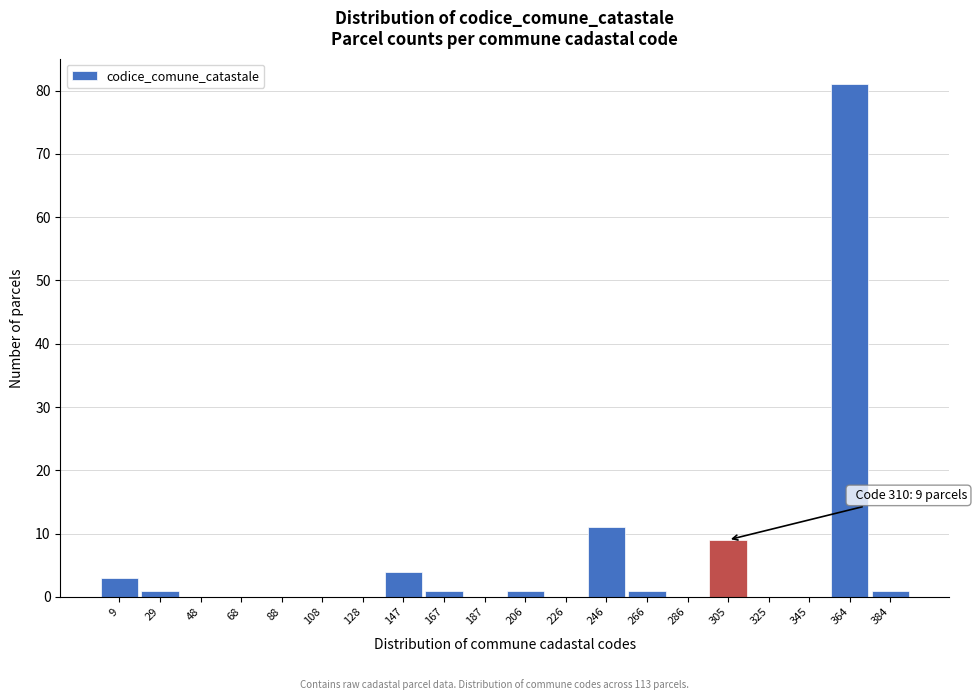

Reading right to left, list all the values displayed in this chart.

384=1	364=81	345=0	325=0	305=9	286=0	266=1	246=11	226=0	206=1	187=0	167=1	147=4	128=0	108=0	88=0	68=0	48=0	29=1	9=3